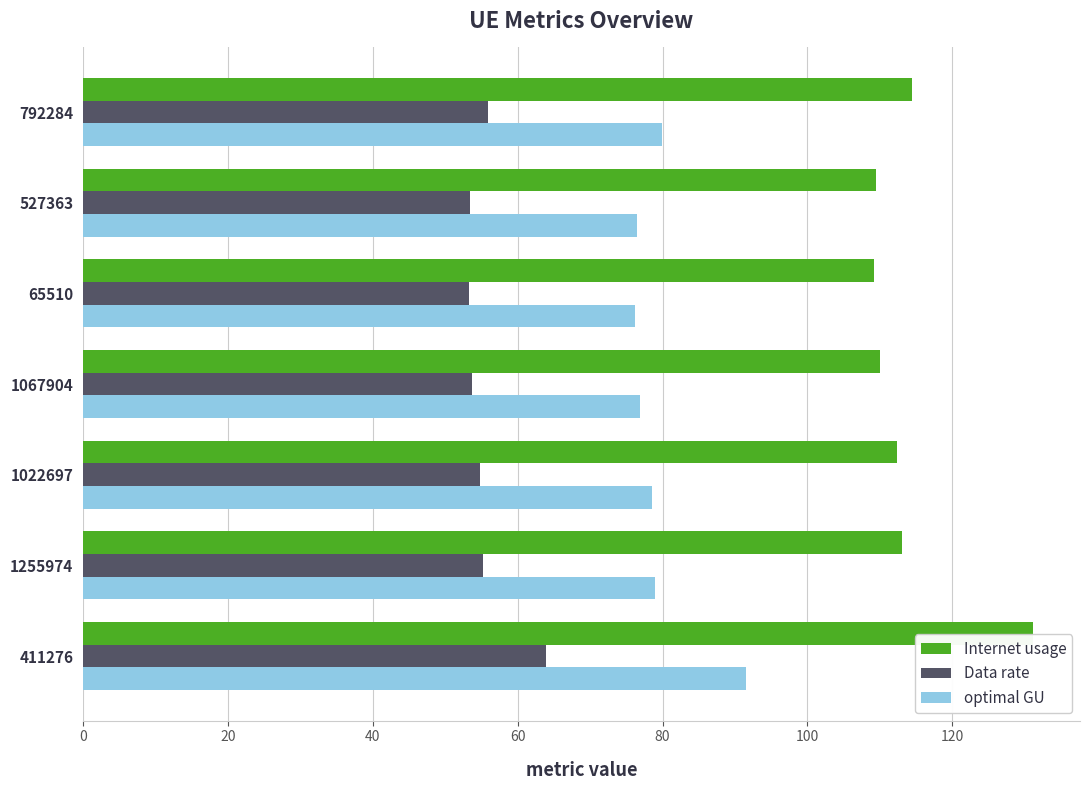

What is the lowest value of the Internet usage series?

109.2